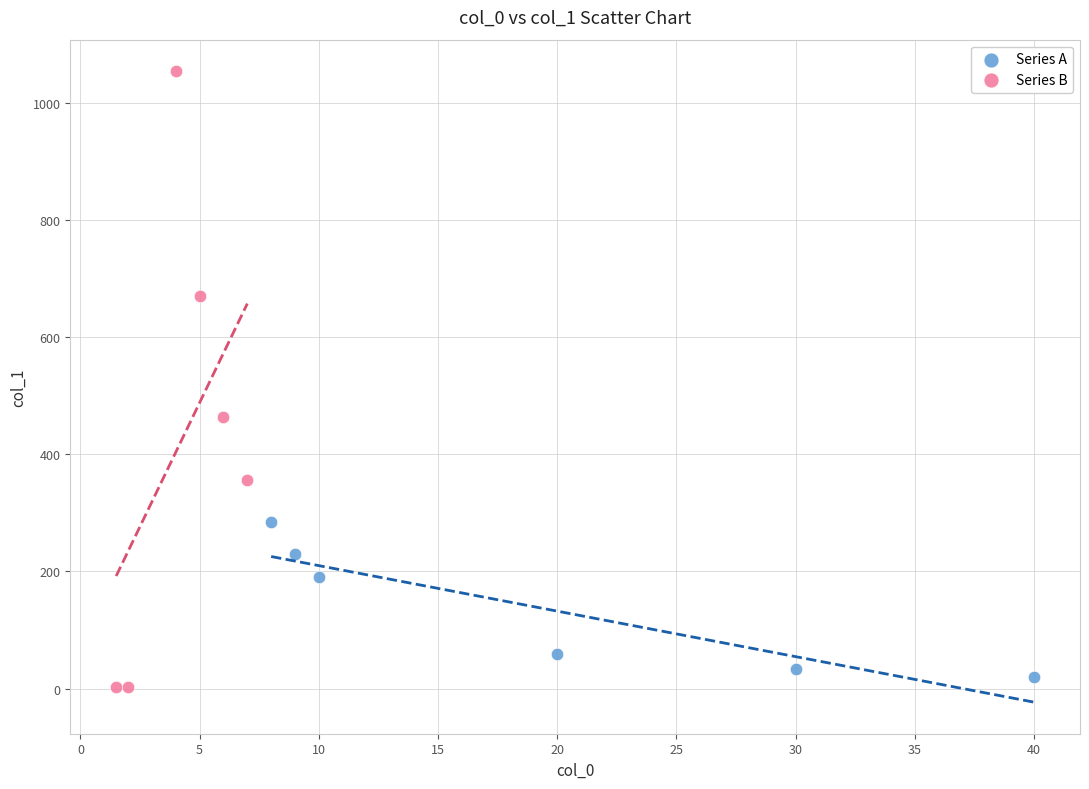

Which series has the widest spread of Y values?

Series B